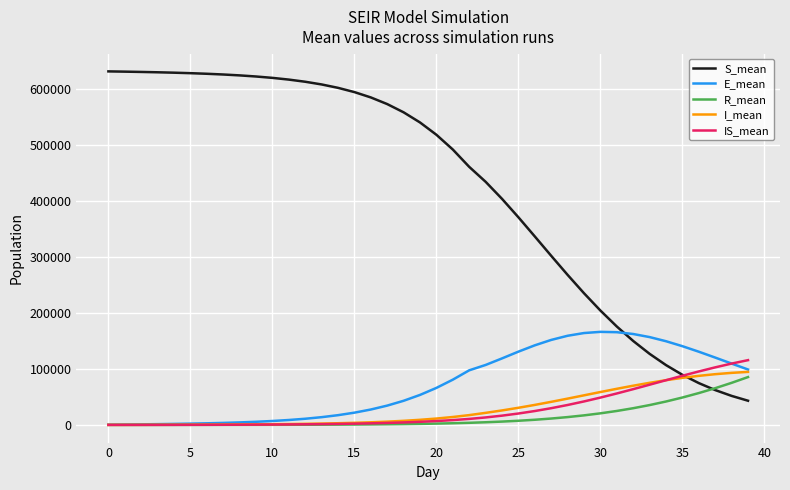

Which series has the widest spread of values?

S_mean